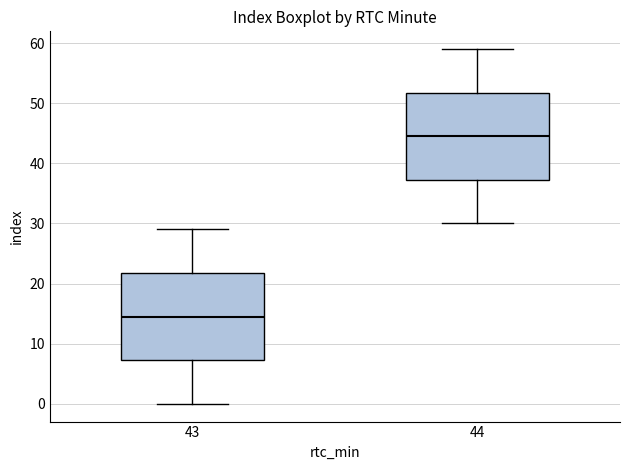

Reading left to right, read every box against the y-axis: the position of its median line, the range the box covers, and the ends of its whiskers. The values are not printed on the chart, so give them approximately, as read against the axis.

43: median 15, box 7 to 22, whiskers 0 to 29
44: median 45, box 37 to 52, whiskers 30 to 59